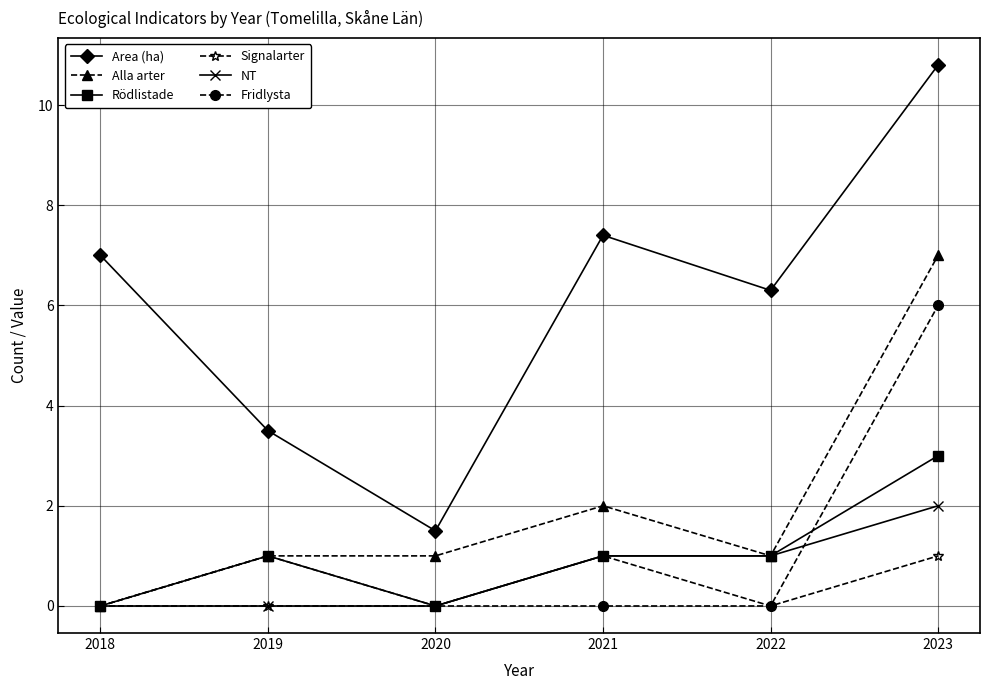

List the series in order of their peak value, lowest first.

Signalarter, NT, Rödlistade, Fridlysta, Alla arter, Area (ha)